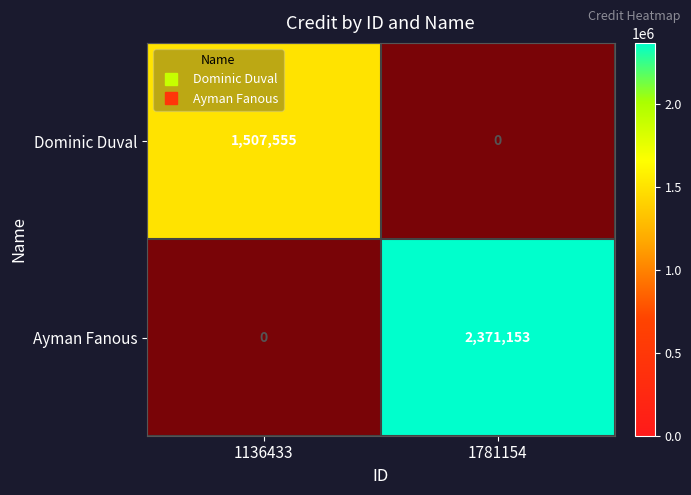

At which label does Ayman Fanous reach its peak?

1136433